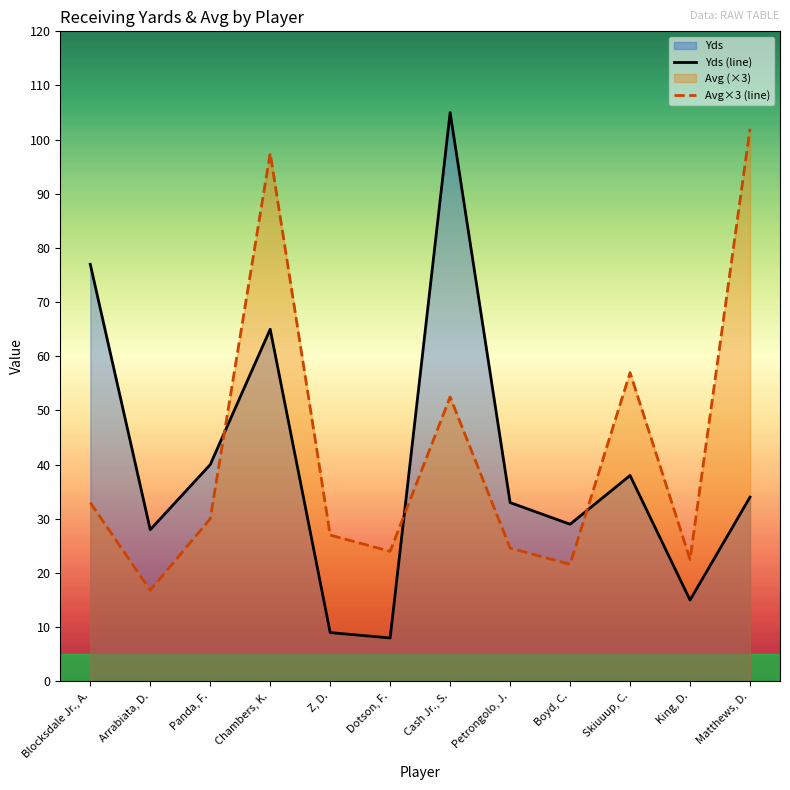

What is the label of the 8th point from the left?

Petrongolo, J.